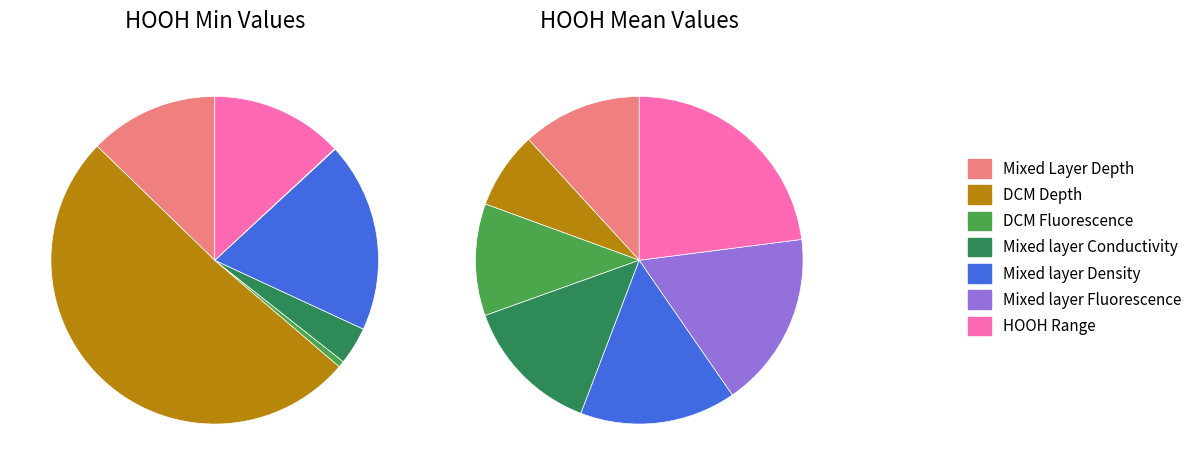

What is the difference between the highest and lowest values at DCM Depth?

6.7